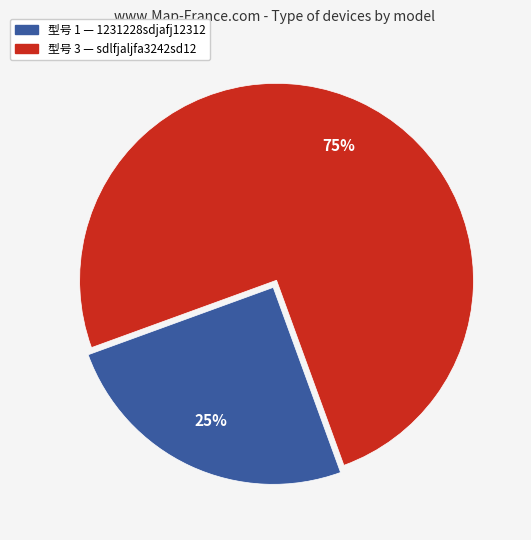

To the nearest percent, what is the difference between the largest and smallest slice percentages?

50%